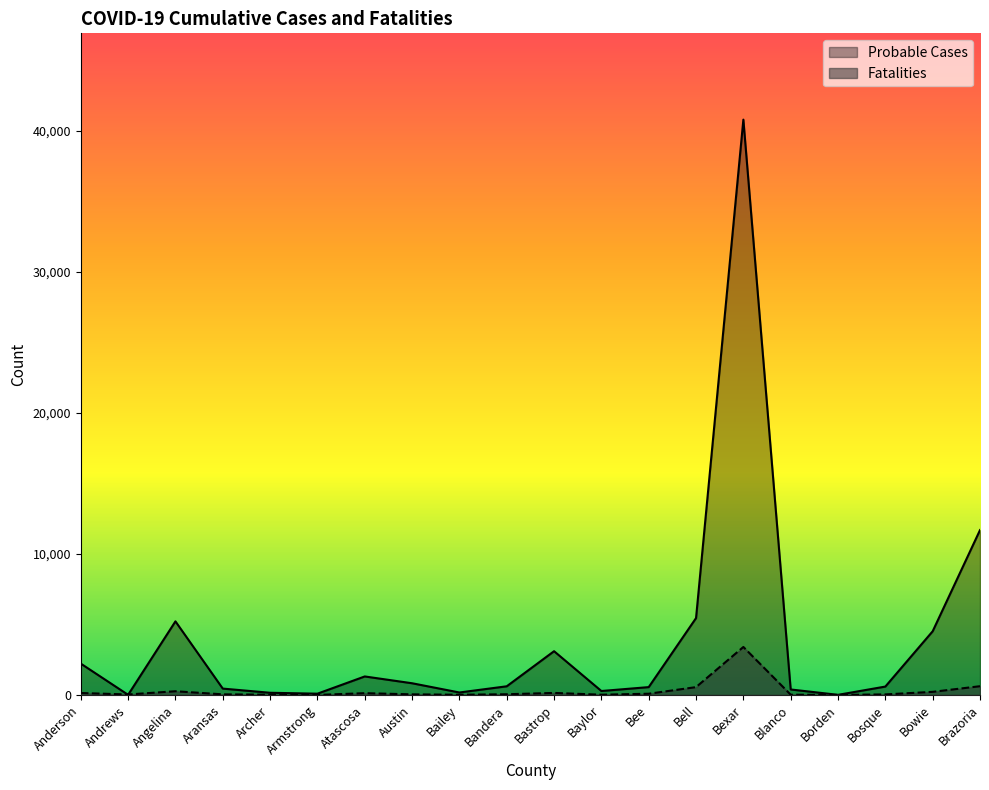

True or false: Probable Cases has more than 2 points higher than both neighbors.

True